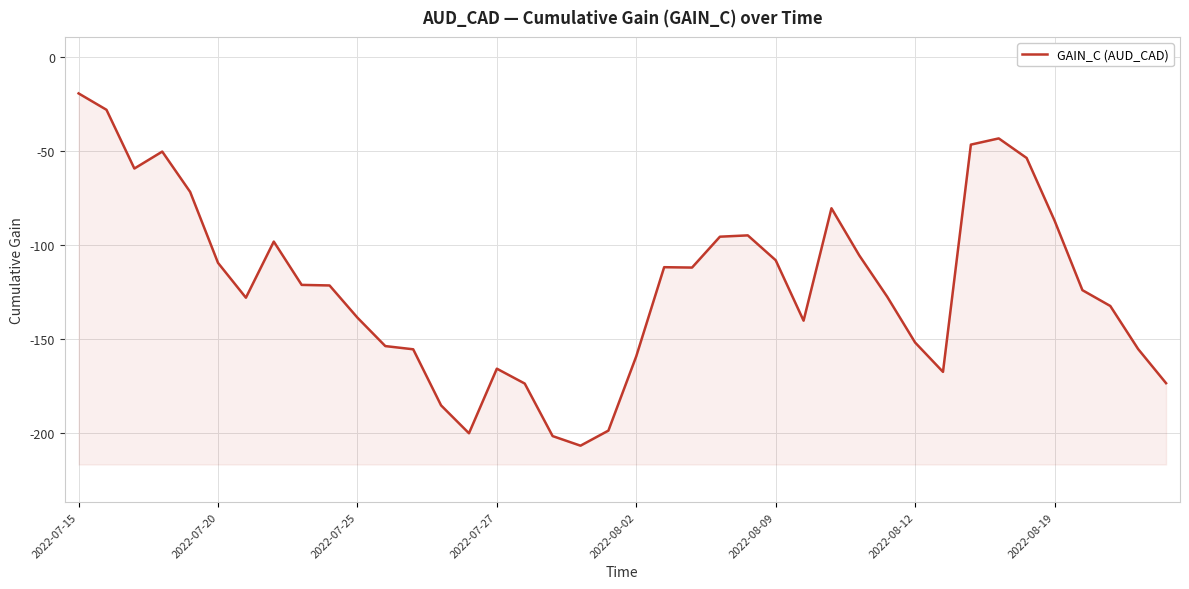

What is the label of the 40th point from the right?

2022-07-15